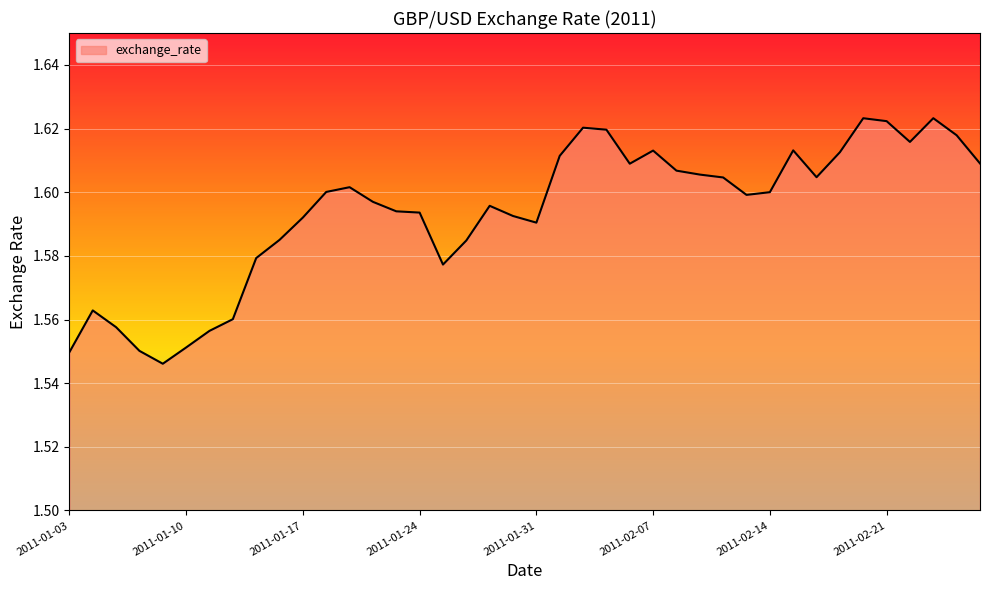

Does the chart have visible grid lines?

Yes